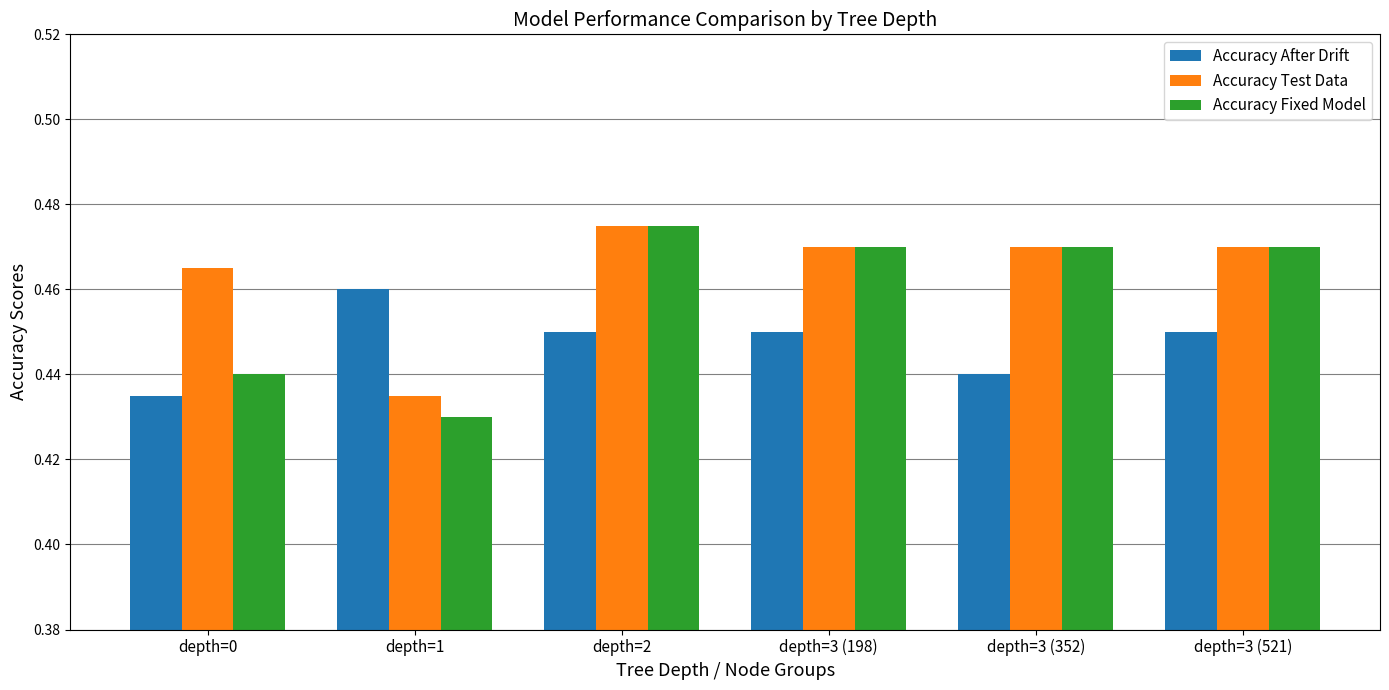

Rank the series by their average value, from lowest to highest.

Accuracy After Drift, Accuracy Fixed Model, Accuracy Test Data